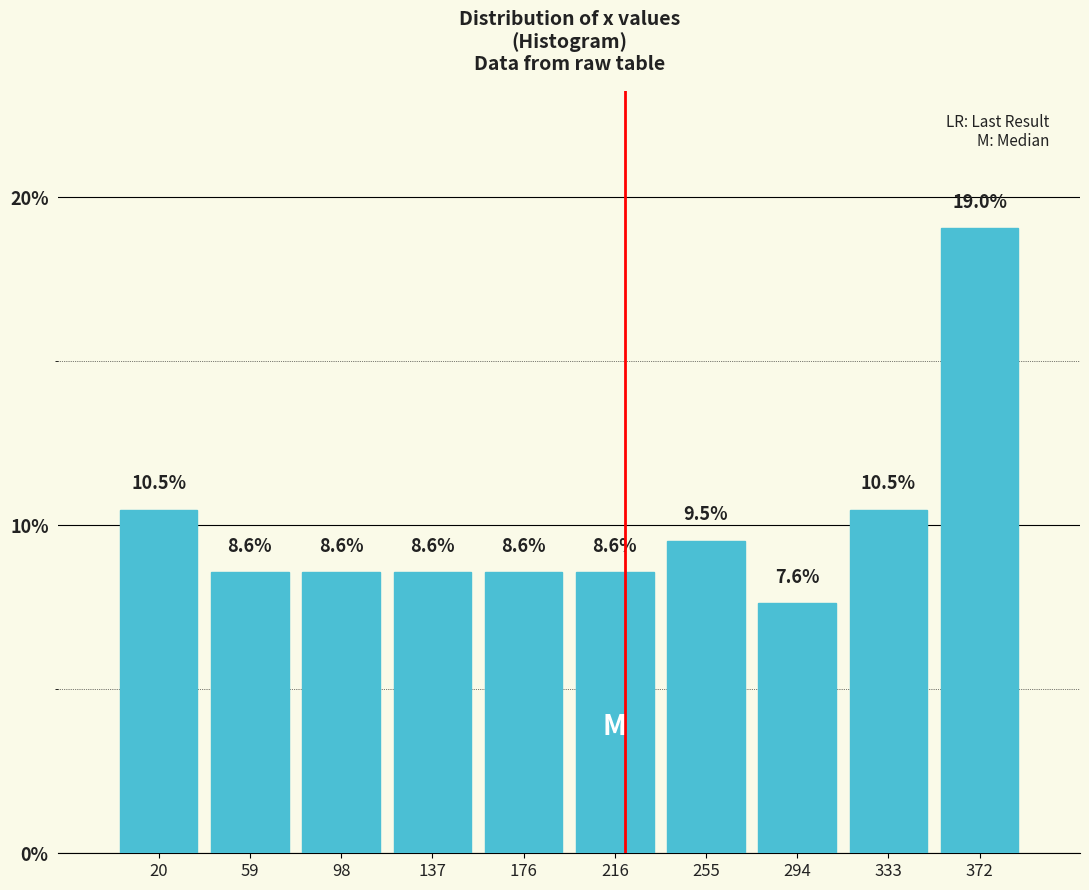

Reading left to right, transcribe this chart: for each bar, give the range it covers on the x-axis and its height. The bar edges are not printed on the chart, so give them approximately, as read against the axis.

0 to 40: 10.5
40 to 80: 8.6
80 to 120: 8.6
120 to 155: 8.6
155 to 195: 8.6
195 to 235: 8.6
235 to 275: 9.5
275 to 315: 7.6
315 to 355: 10.5
355 to 390: 19.0